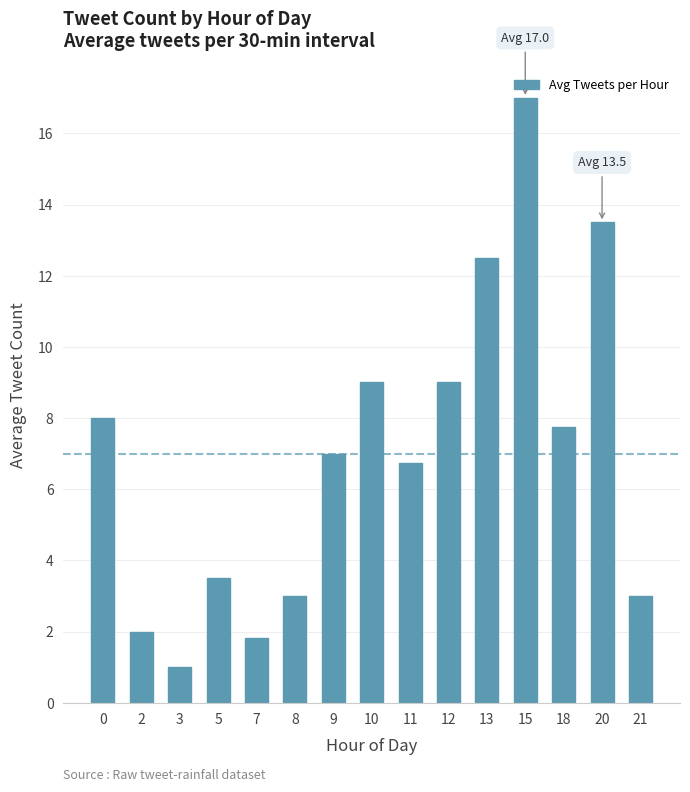

Reading left to right, what are all the values shown in this chart?

8.0	2.0	1.0	3.5	1.8	3.0	7.0	9.0	6.8	9.0	12.5	17.0	7.8	13.5	3.0